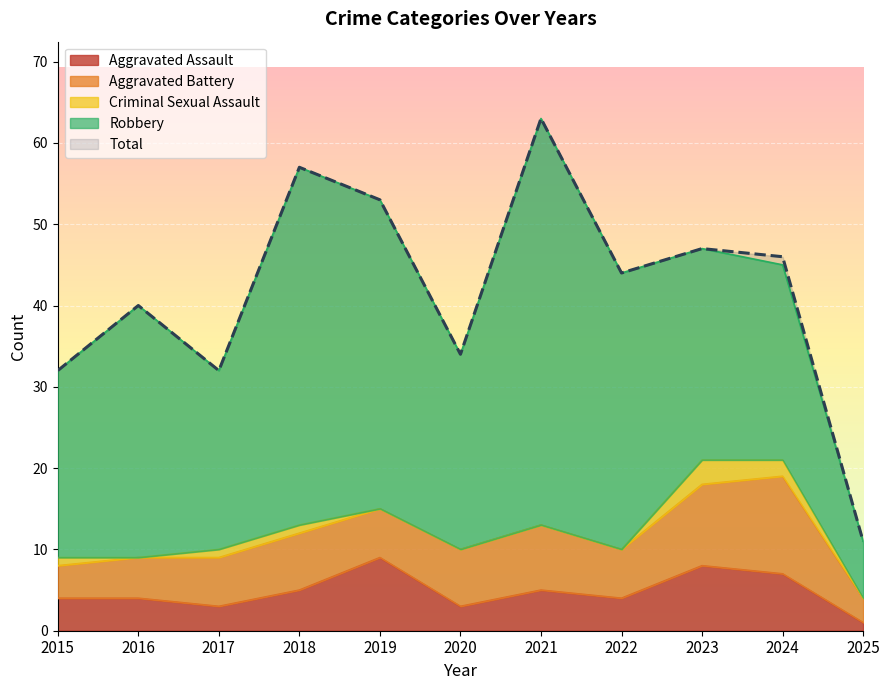

What are all the series names shown in the legend?

Aggravated Assault, Aggravated Battery, Criminal Sexual Assault, Robbery, Total